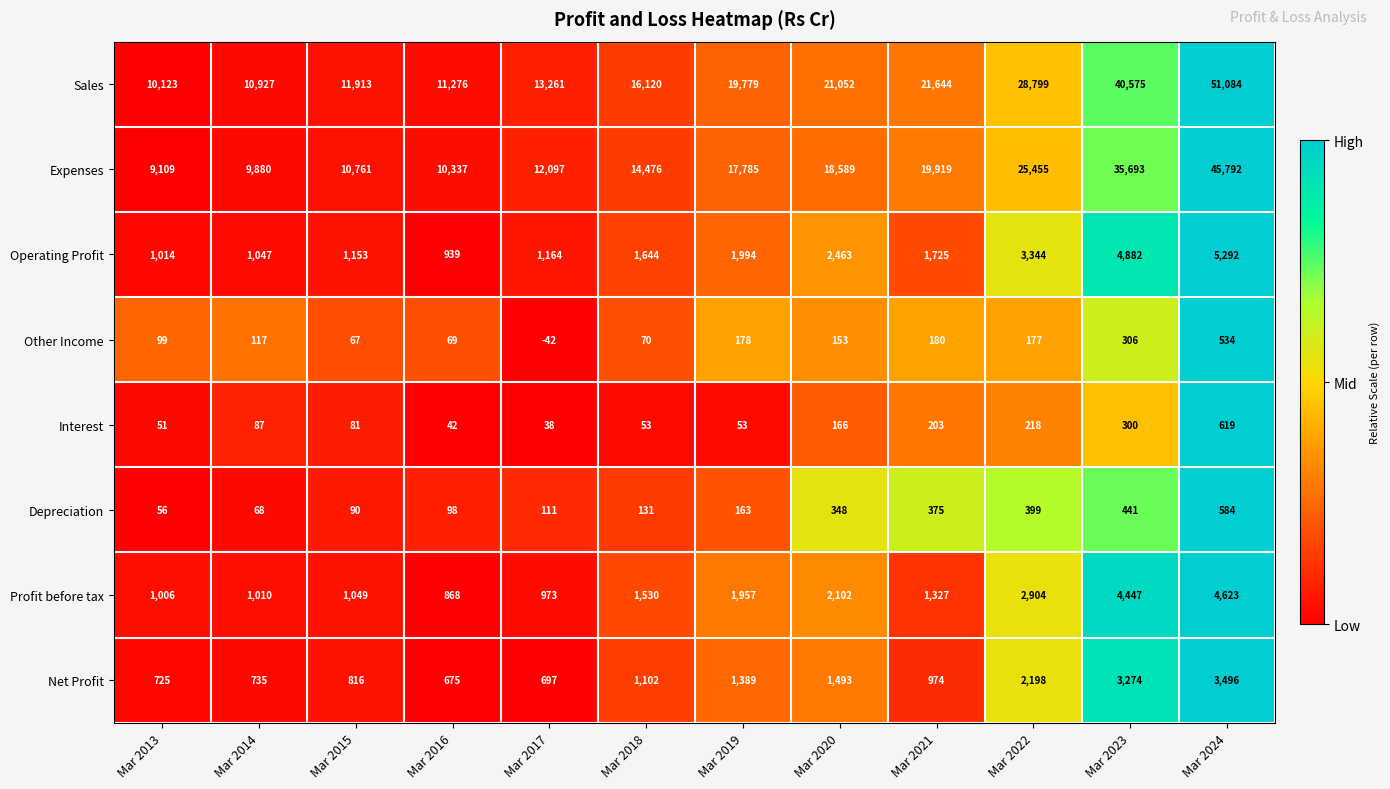

What is the difference between the highest and lowest values at Mar 2023?

40275